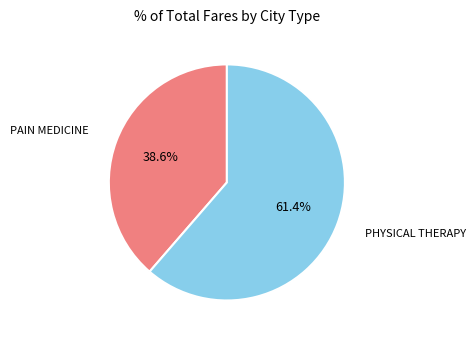

Is there a majority slice in this chart?

Yes